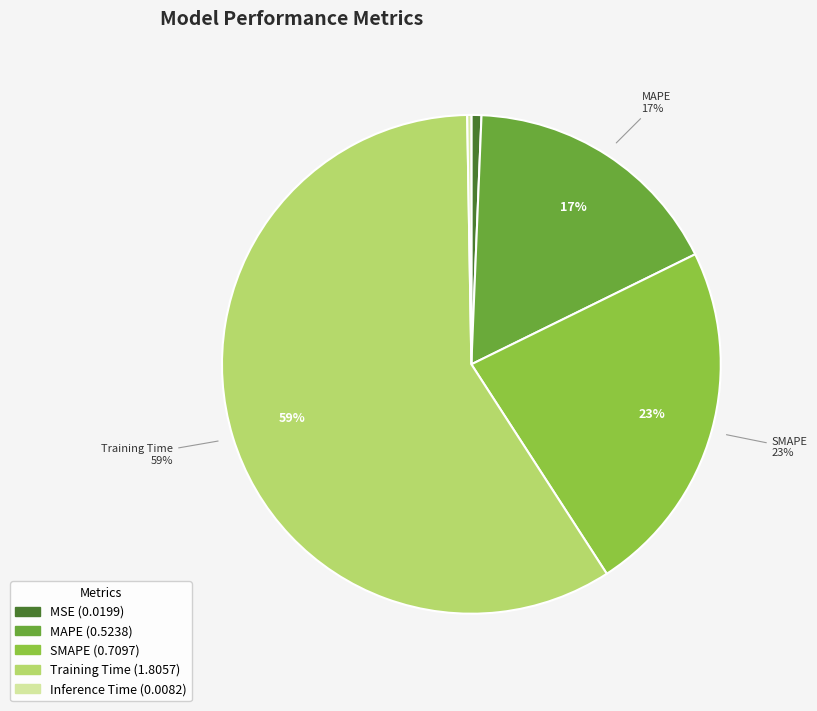

Is there any slice that represents more than half of the pie?

Yes